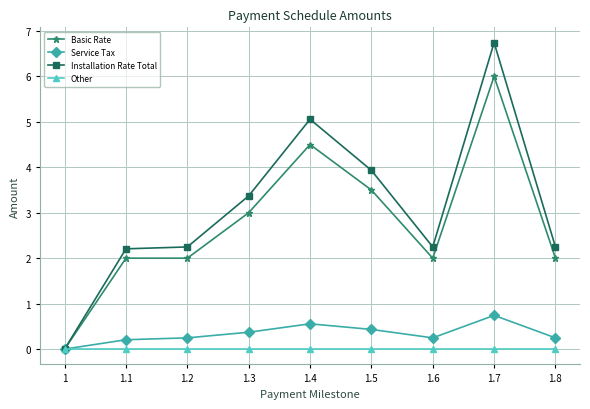

True or false: Installation Rate Total has more than 1 points higher than both neighbors.

True